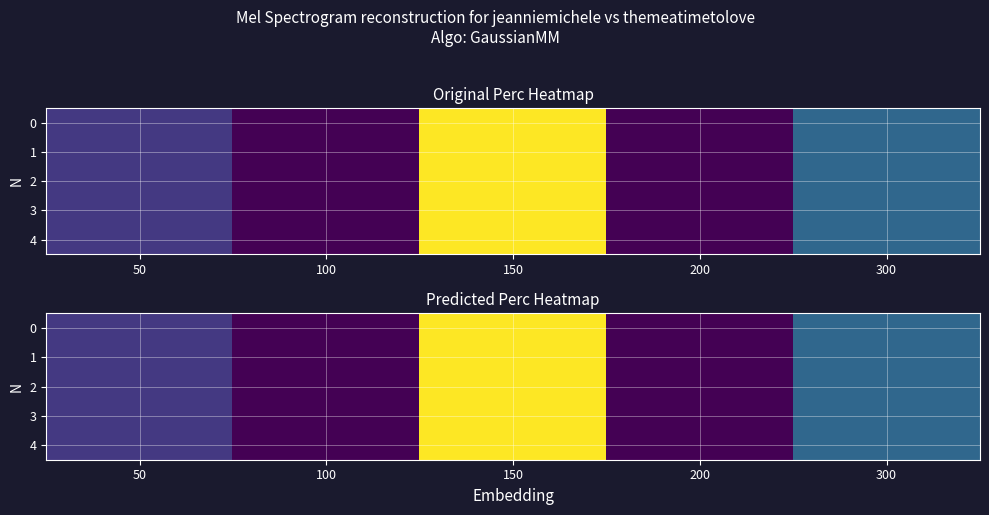

At which category does the chart reach its peak across all series?

150